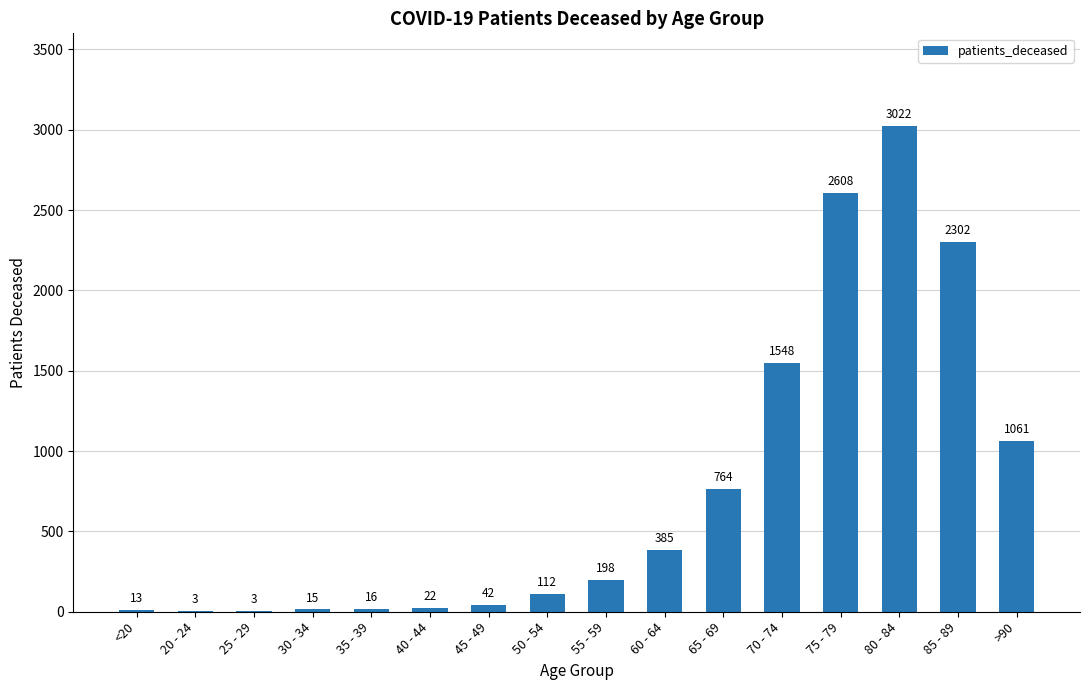

Approximately how many times larger is the value at 20 - 24 compared to 35 - 39?

0.2